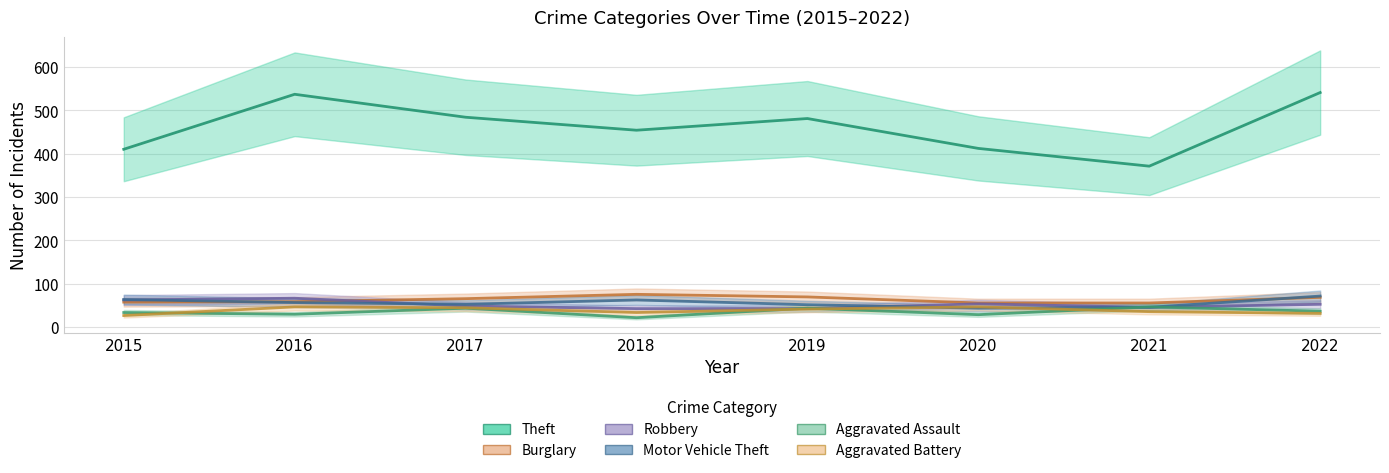

What is the highest value of the Motor Vehicle Theft series?

71